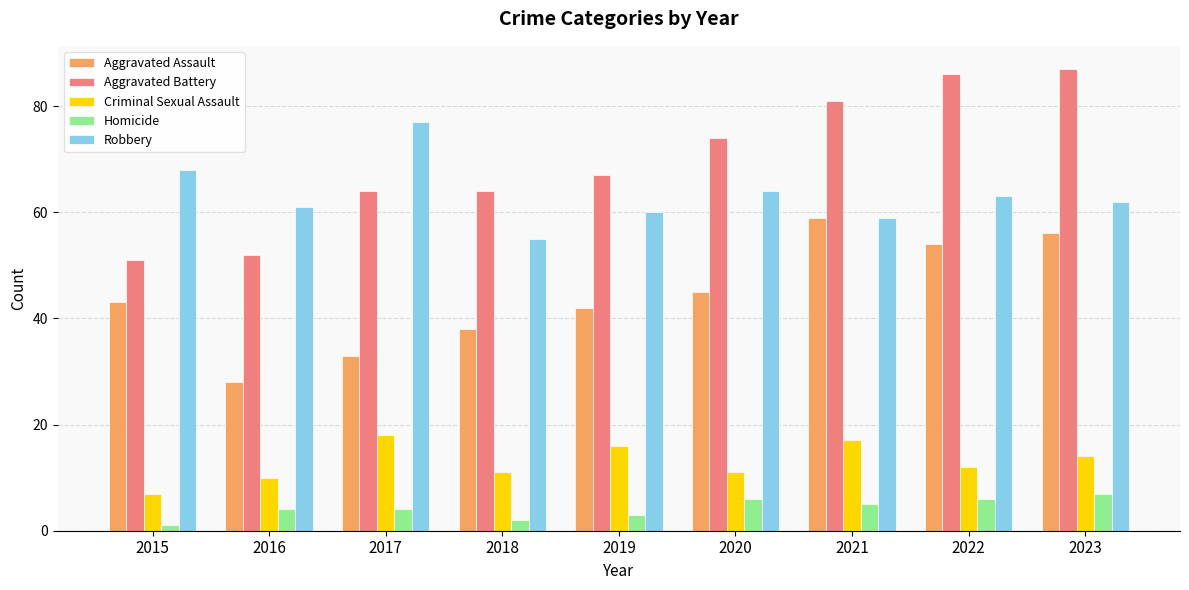

At how many categories does at least one series exceed 10?

9